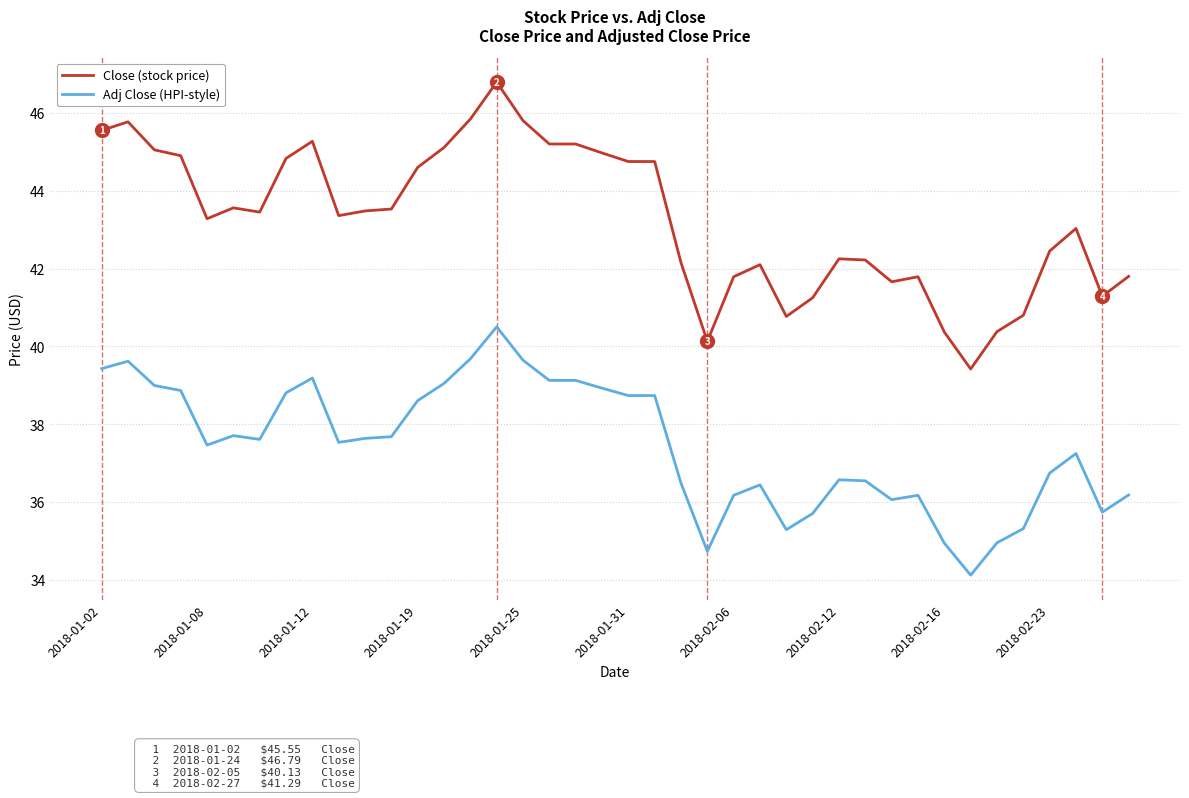

What is the greatest value displayed?

46.8